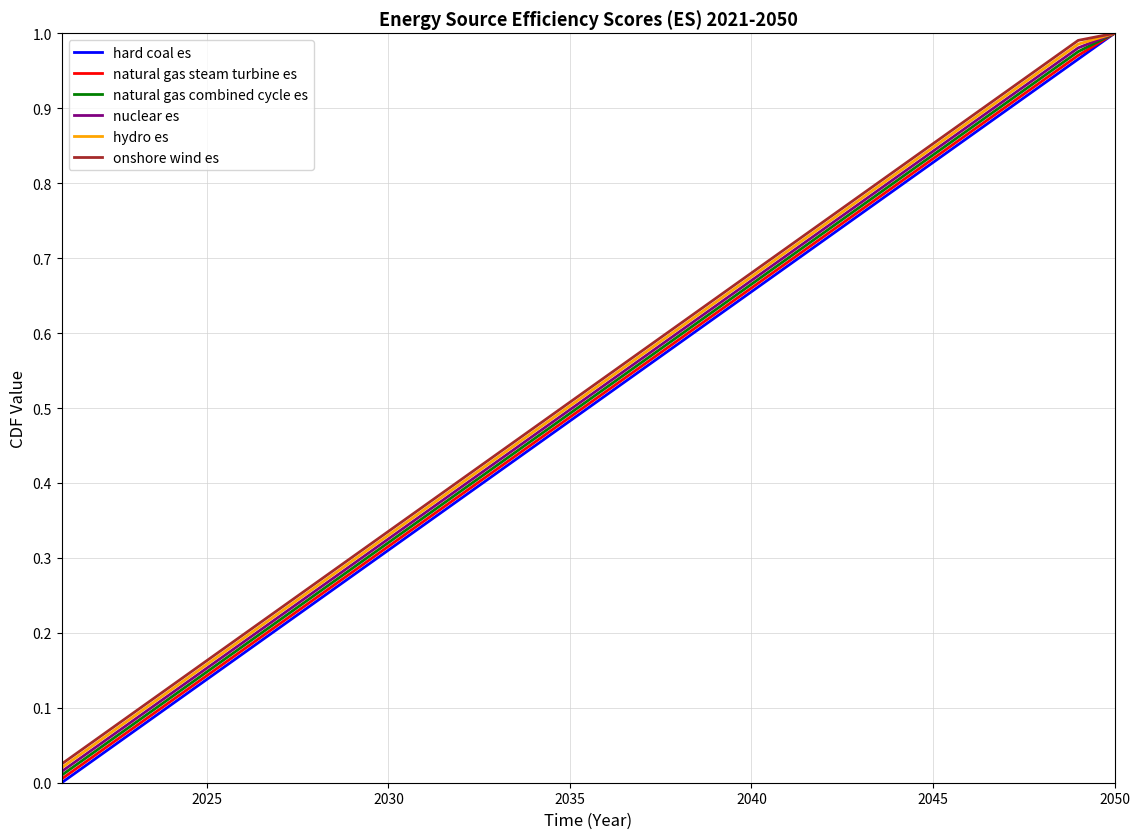

What are all the series names shown in the legend?

hard coal es, natural gas steam turbine es, natural gas combined cycle es, nuclear es, hydro es, onshore wind es